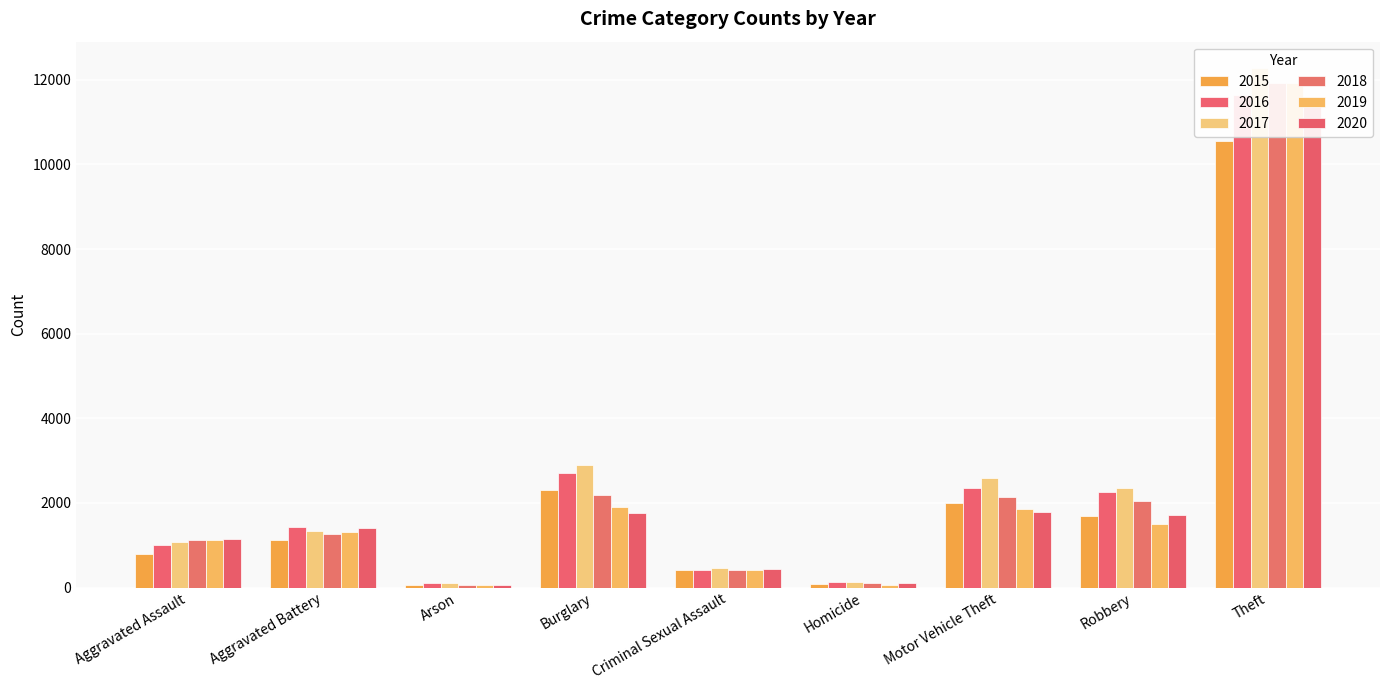

Is the value of 2019 at Homicide greater than the value of 2016 at Aggravated Battery?

No